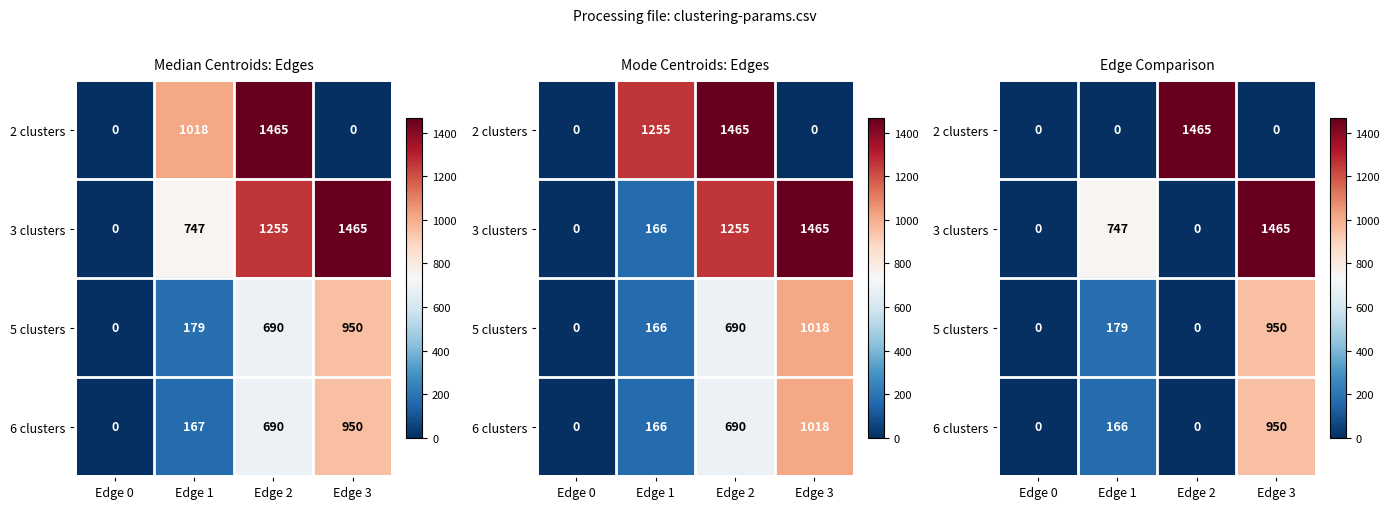

What is the difference between the 2 clusters values at Edge 1 and Edge 2?

1465